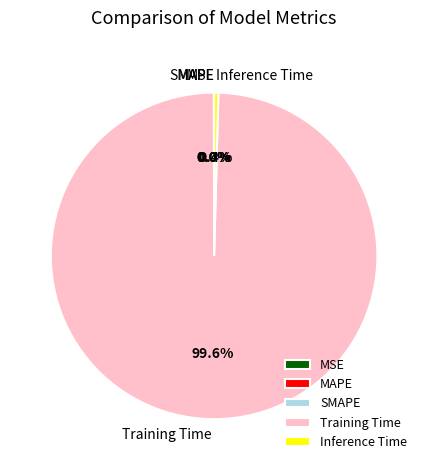

Is there any slice that represents more than half of the pie?

Yes